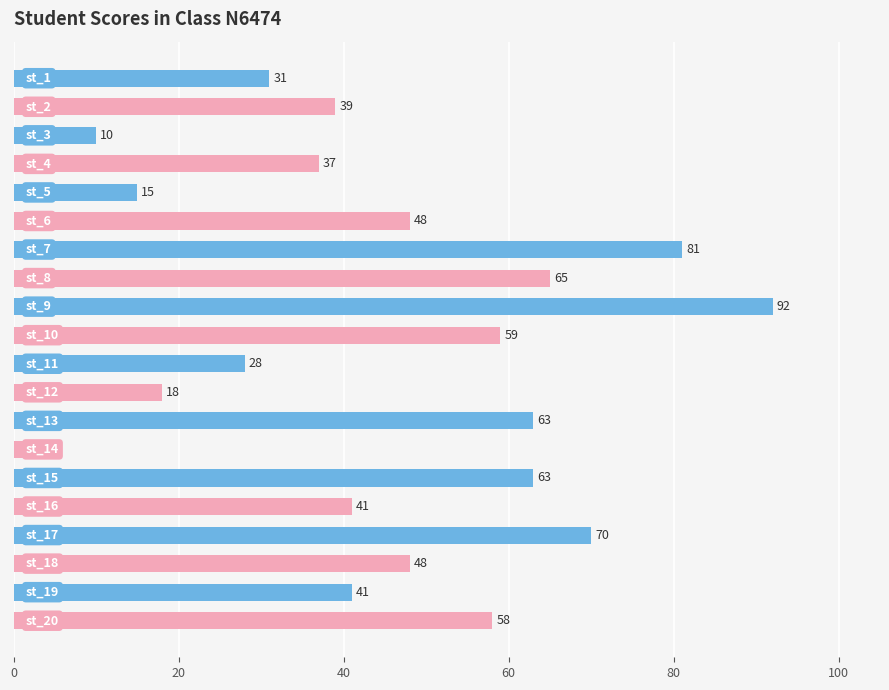

What is the average value?

45